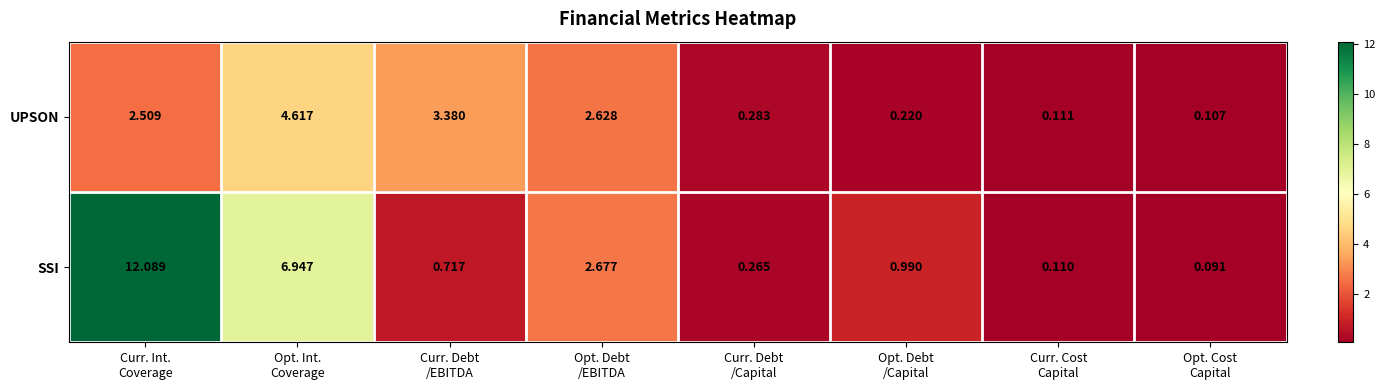

How many values in the UPSON series are below 2?

4